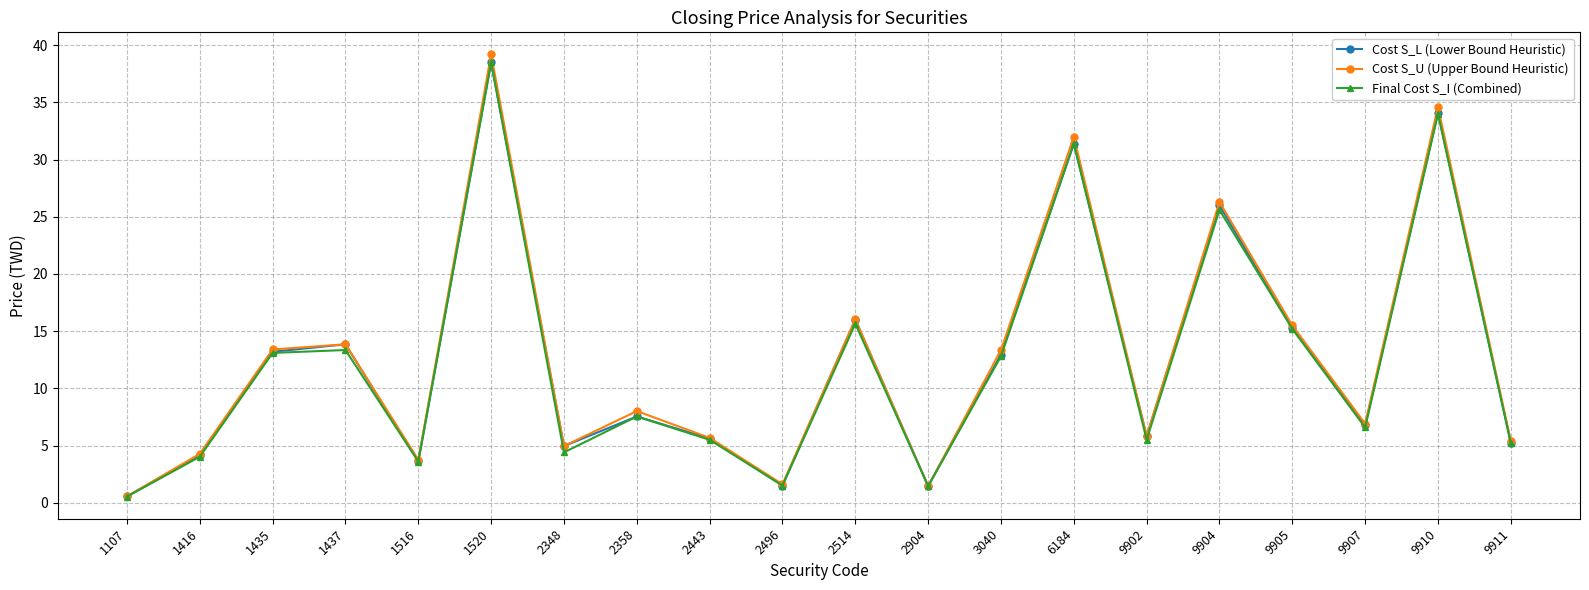

The value of Final Cost S_I (Combined) at 9904 is 25.6. True or false?

True